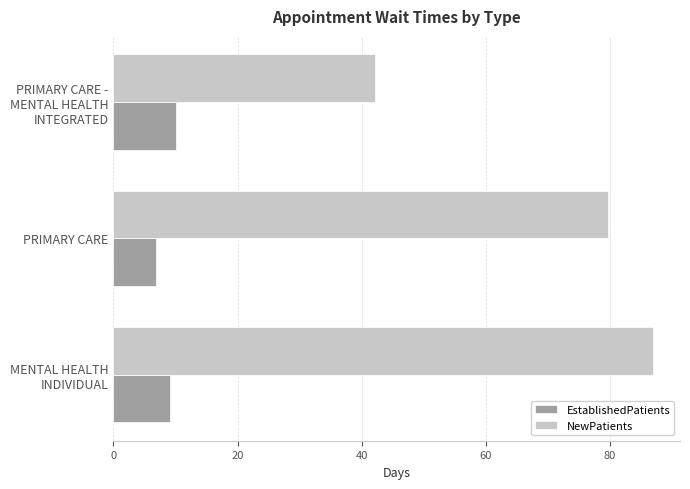

The NewPatients series shows 40.0 at PRIMARY CARE. True or false?

False